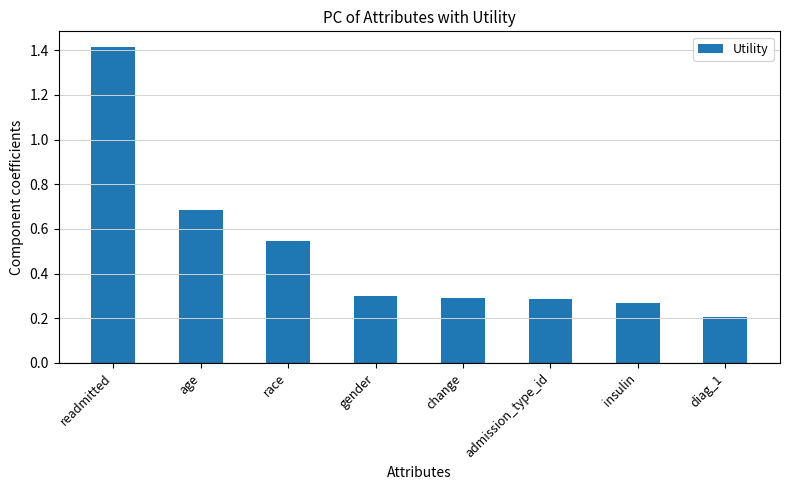

What is the label of the 1st bar from the right?

diag_1